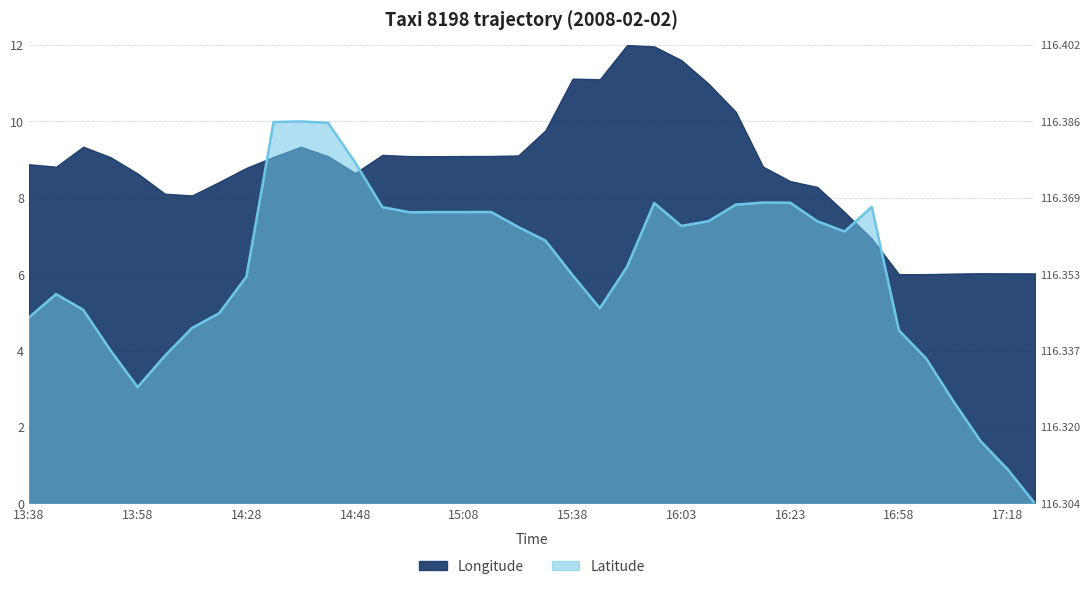

Reading left to right, what are all the values shown in this chart?

13:38=4.9	13:43=5.5	13:48=5.1	13:53=4.0	13:58=3.0	14:08=3.9	14:18=4.6	14:23=5.0	14:28=5.9	14:33=10.0	14:38=10.0	14:43=10.0	14:48=8.9	14:53=7.8	14:58=7.6	15:03=7.6	15:08=7.6	15:13=7.6	15:18=7.2	15:28=6.9	15:38=6.0	15:43=5.1	15:53=6.2	15:58=7.9	16:03=7.3	16:08=7.4	16:13=7.8	16:18=7.9	16:23=7.9	16:28=7.4	16:33=7.1	16:38=7.8	16:58=4.5	17:03=3.8	17:08=2.7	17:13=1.6	17:18=0.9	17:23=0.0